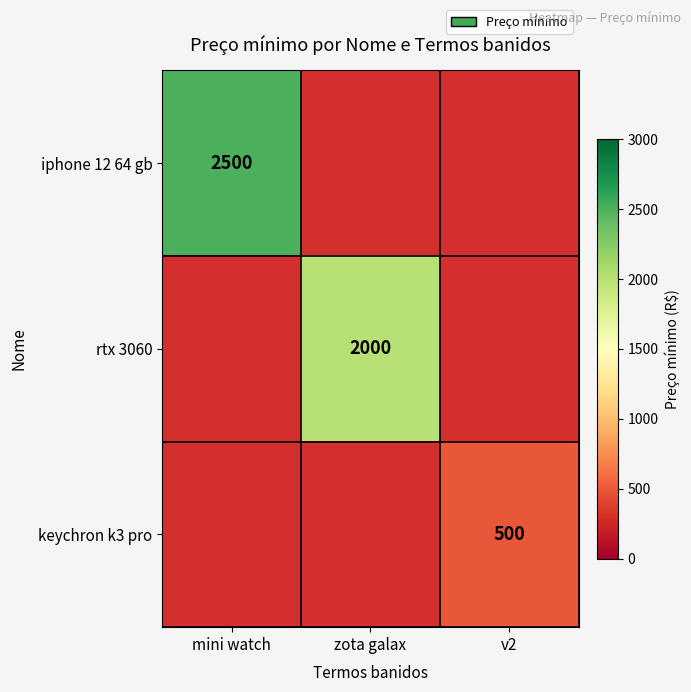

Is it true that keychron k3 pro equals 500 at v2?

True